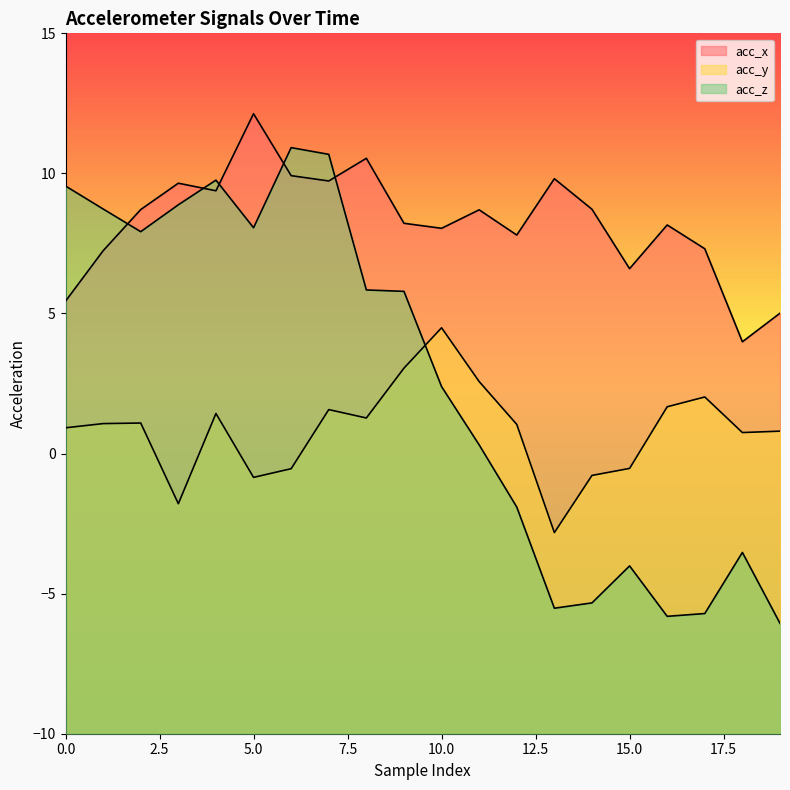

In acc_y, how many points are lower than both neighbors (excluding endpoints)?

5